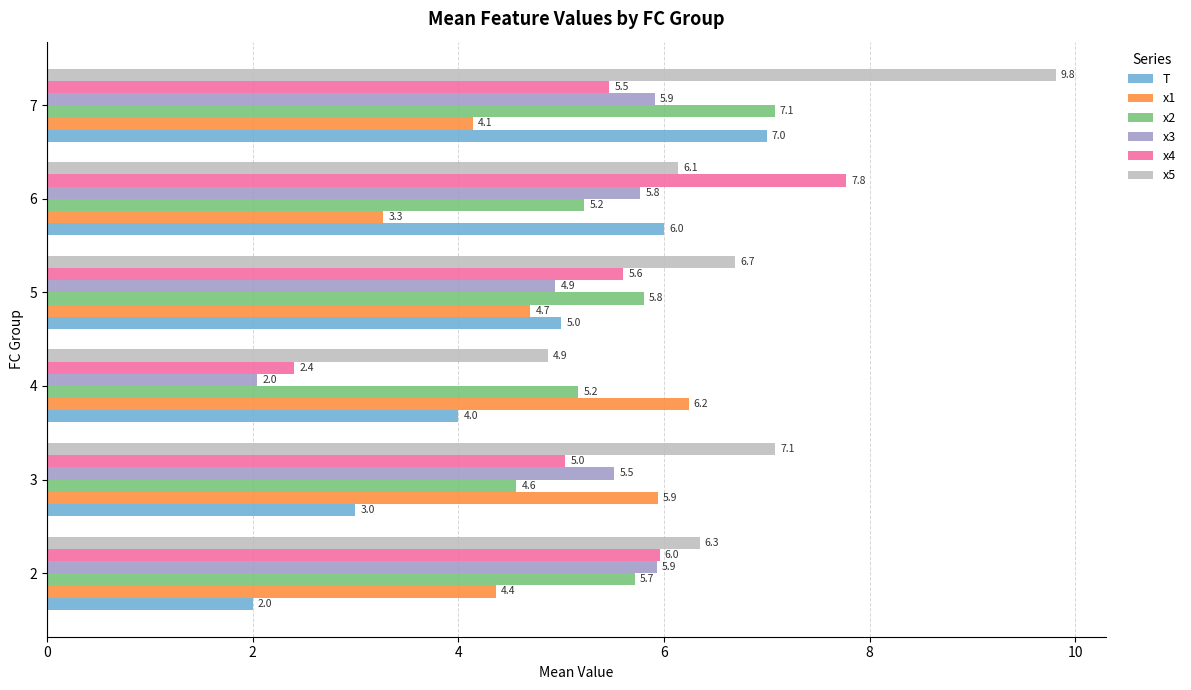

At which label does x4 reach its minimum?

4